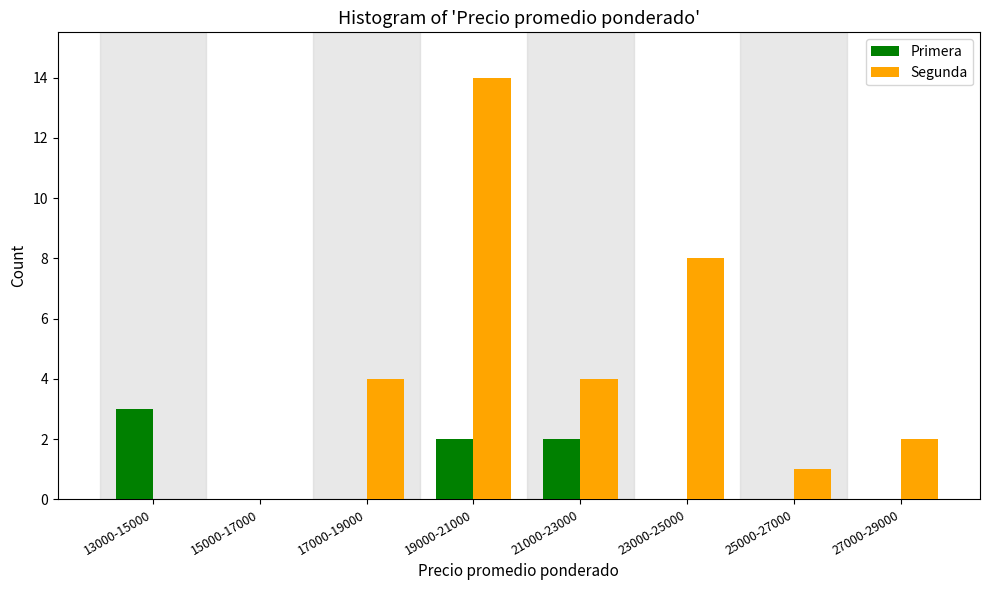

Reading left to right, list all the values displayed in this chart.

Primera: 13000-15000=3	15000-17000=0	17000-19000=0	19000-21000=2	21000-23000=2	23000-25000=0	25000-27000=0	27000-29000=0
Segunda: 13000-15000=0	15000-17000=0	17000-19000=4	19000-21000=14	21000-23000=4	23000-25000=8	25000-27000=1	27000-29000=2